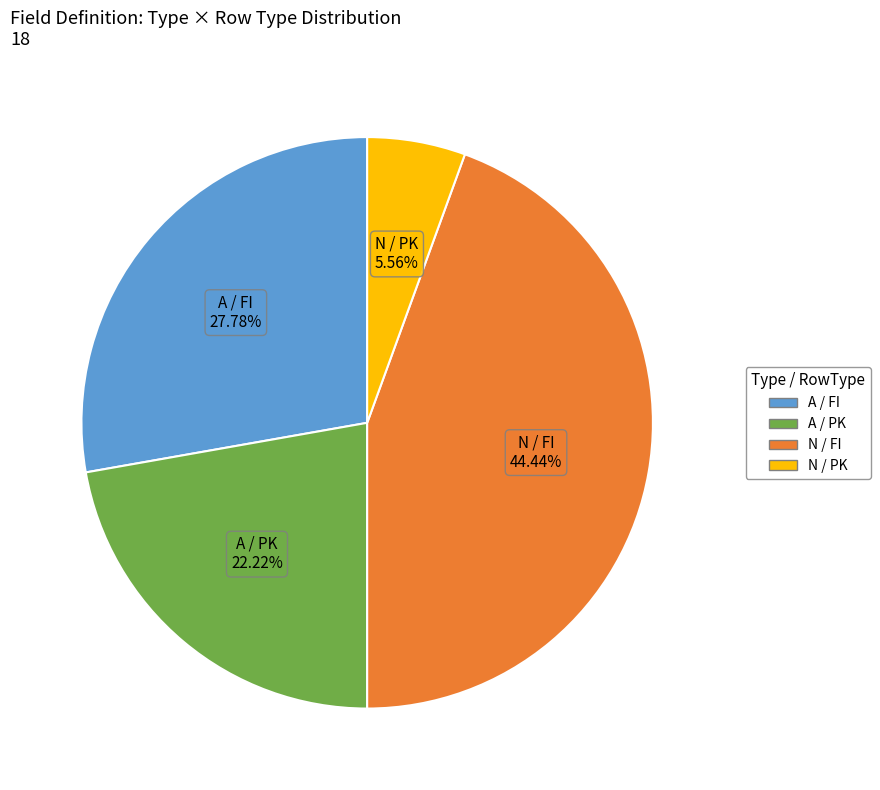

What is the ratio of the value at A / FI to the value at N / PK?

5.0